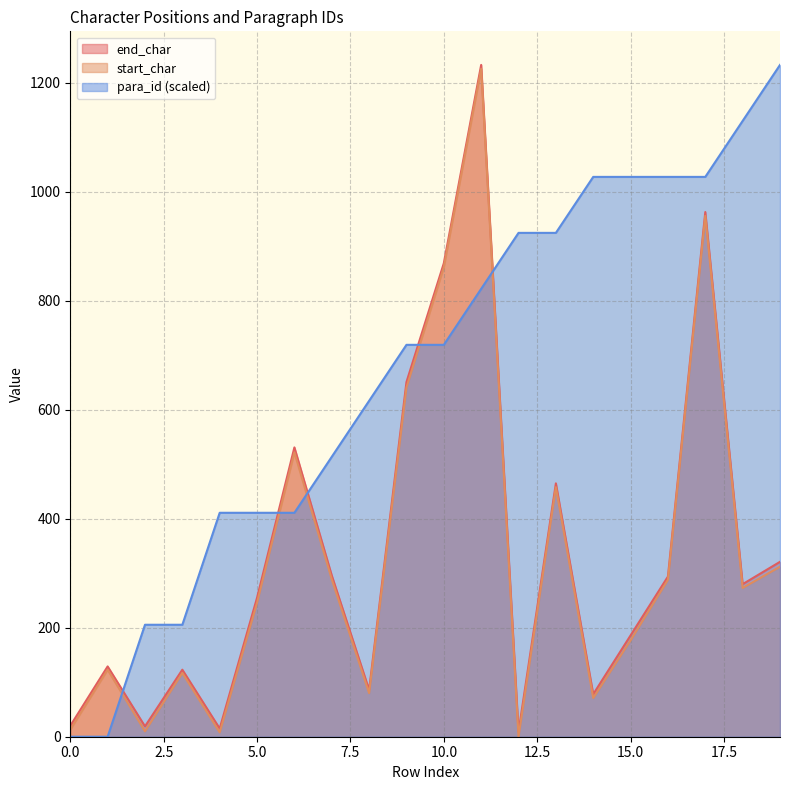

What is the difference between the second highest and minimum values in the end_char series?

954.0